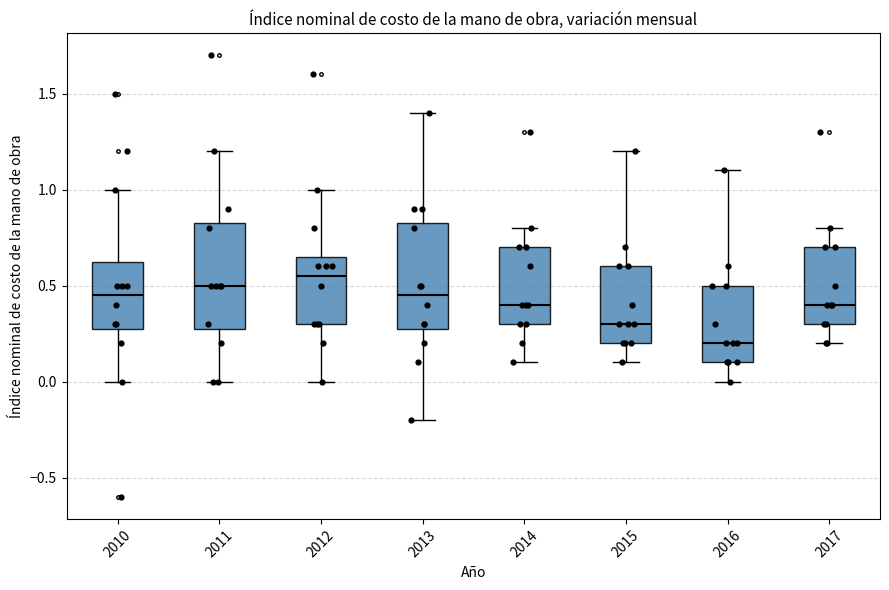

Reading left to right, transcribe this box plot: for each box, give where its median line is, the range the box spans, and where its two whiskers end, as read against the y-axis. The values are not printed on the chart, so give them approximately, as read against the axis.

2010: median 0.45, box 0.30 to 0.65, whiskers 0.00 to 1.00
2011: median 0.50, box 0.30 to 0.85, whiskers 0.00 to 1.20
2012: median 0.55, box 0.30 to 0.65, whiskers 0.00 to 1.00
2013: median 0.45, box 0.30 to 0.85, whiskers -0.20 to 1.40
2014: median 0.40, box 0.30 to 0.70, whiskers 0.10 to 0.80
2015: median 0.30, box 0.20 to 0.60, whiskers 0.10 to 1.20
2016: median 0.20, box 0.10 to 0.50, whiskers 0.00 to 1.10
2017: median 0.40, box 0.30 to 0.70, whiskers 0.20 to 0.80